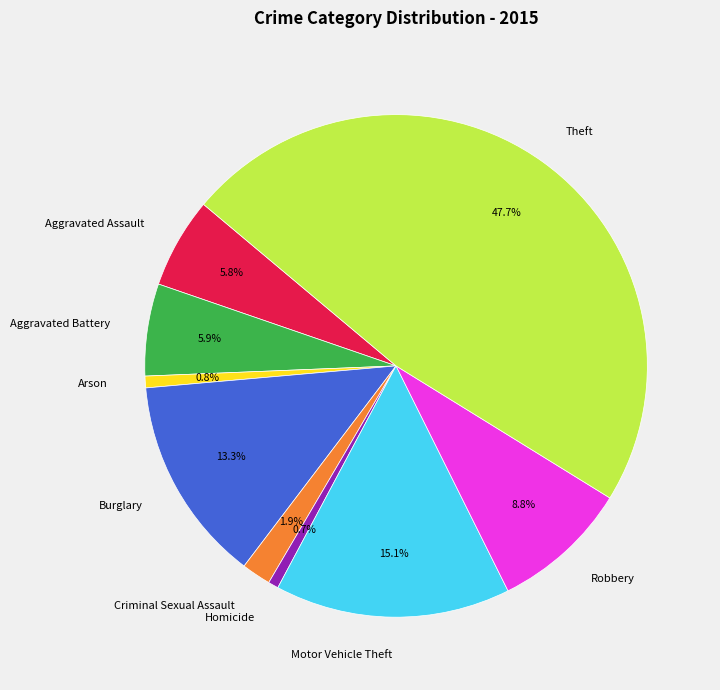

Which slice is the largest?

Theft